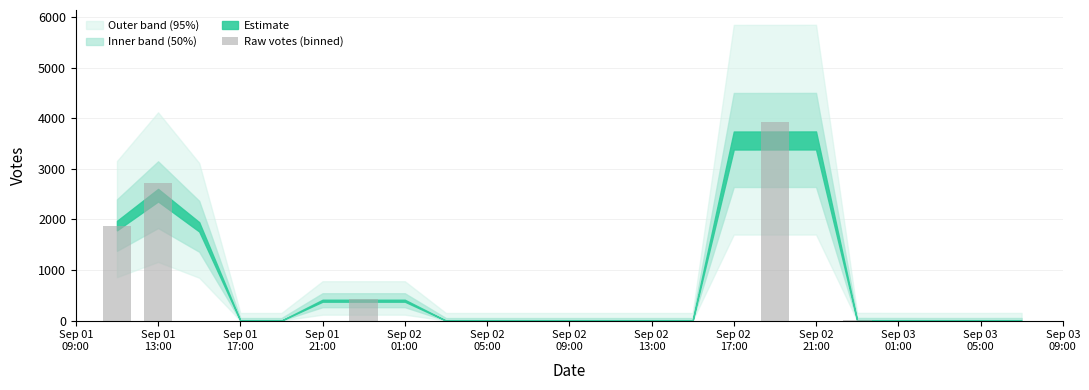

Are the bars horizontal?

No